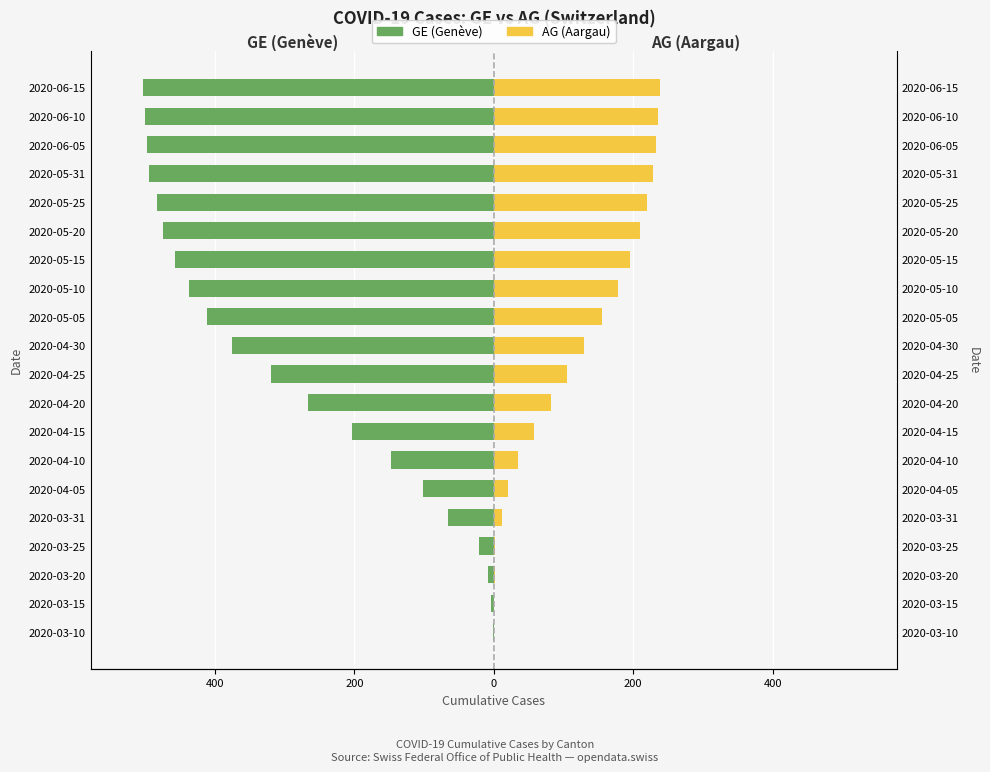

What is the average value of the GE (Genève) series?

-289